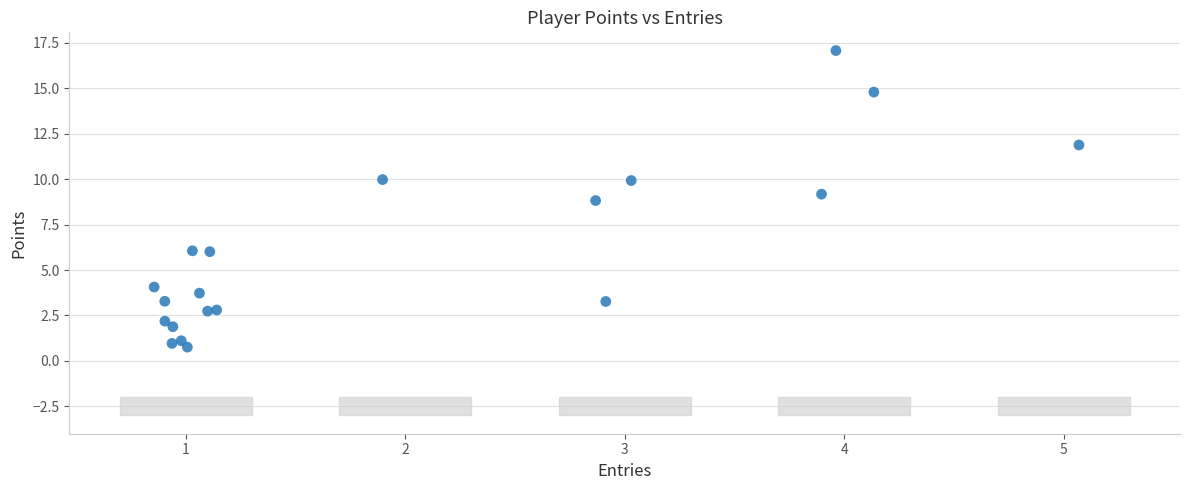

What Y value in the scatter plot is closest to 8?

8.8